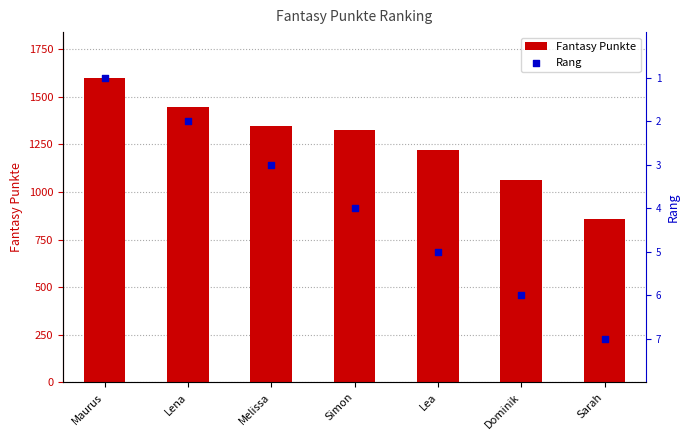

Which series reaches the maximum Y coordinate?

Fantasy Punkte